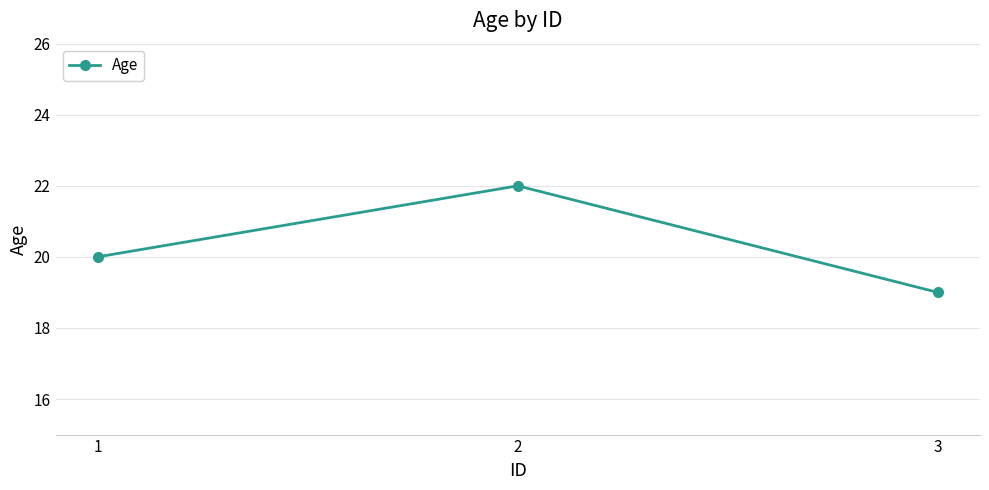

What is the approximate value at 2?

22